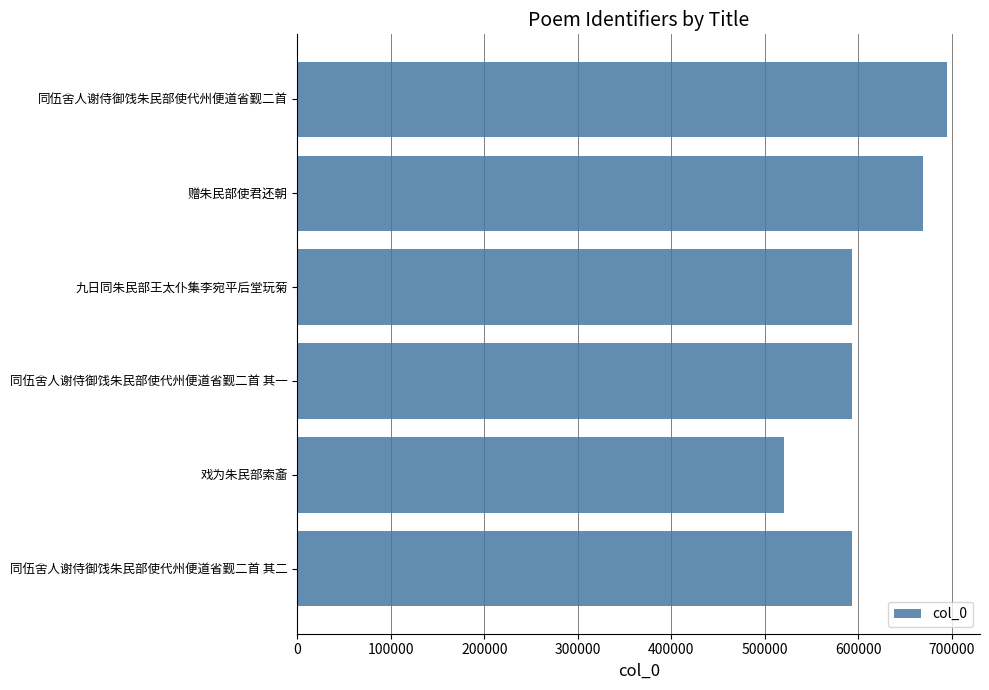

What value does the data have at 九日同朱民部王太仆集李宛平后堂玩菊?

593502